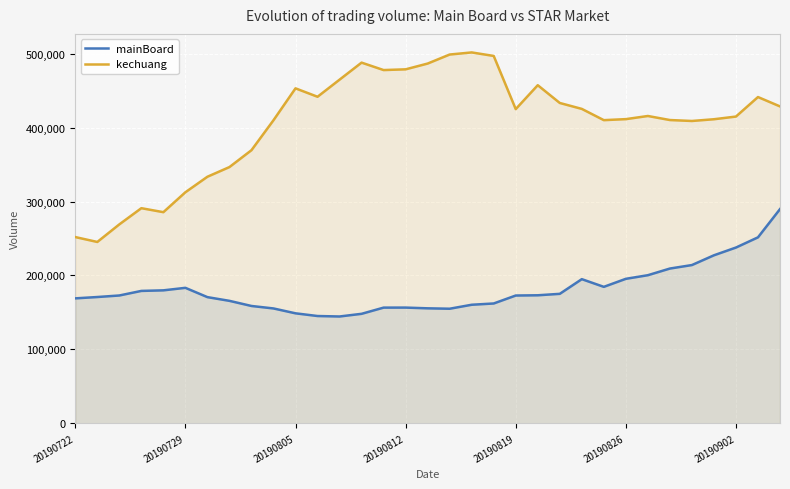

What is the total value across all series at 20190826?

606859.8